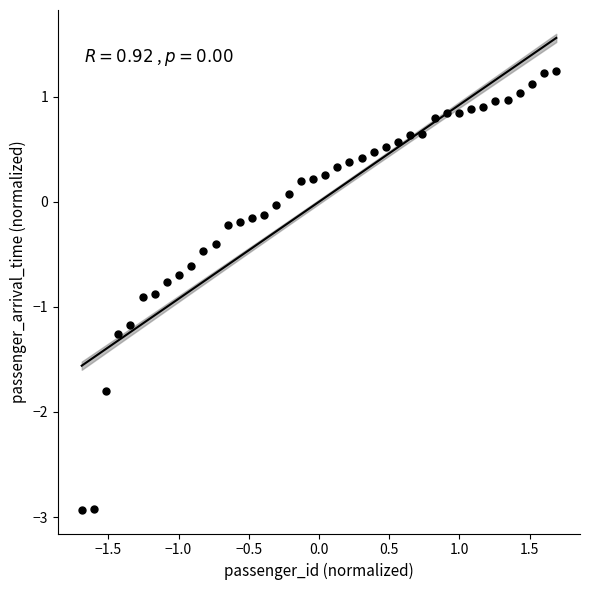

What is the range of X values (max minus min)?

3.4